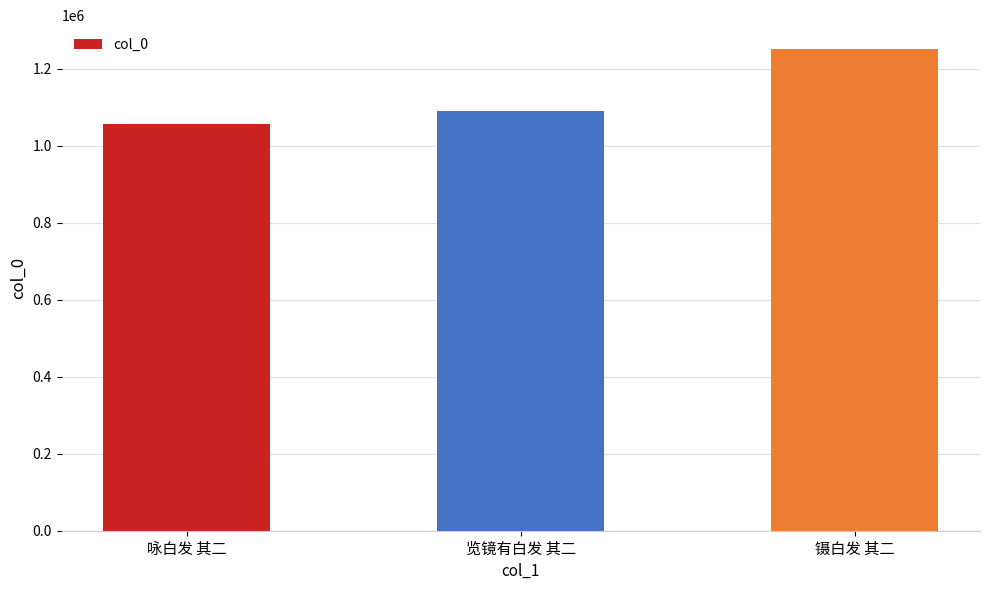

How many distinct data groups are displayed?

1